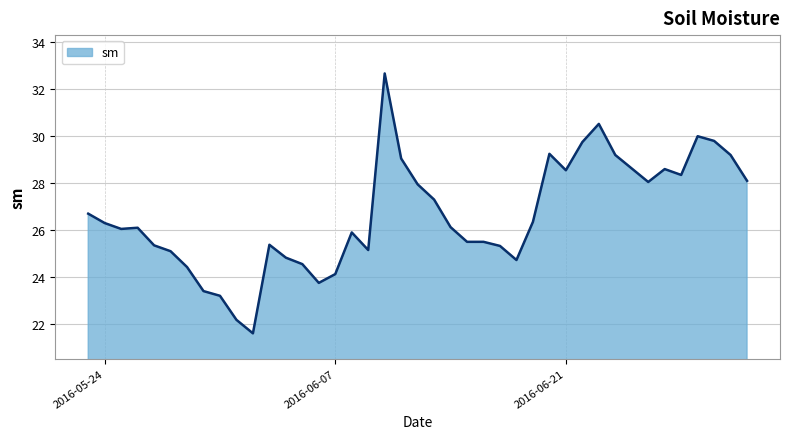

What is the smallest value displayed?

21.6